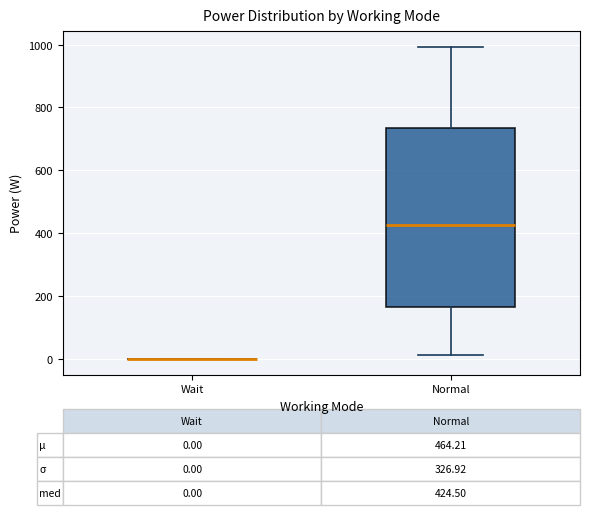

Comparing the boxes themselves (not the whiskers), which one is the tallest?

Normal